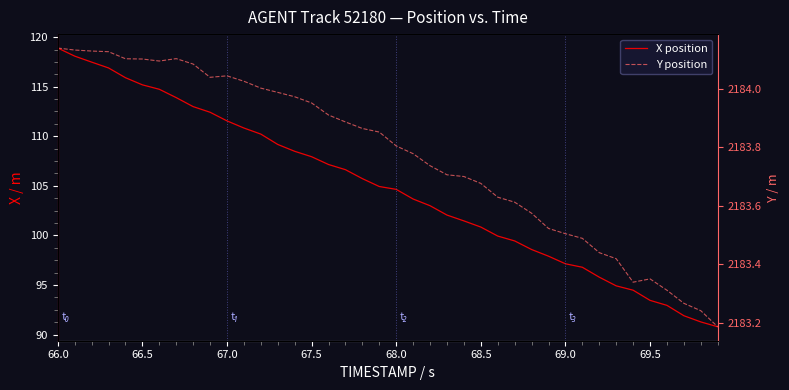

What is the total value across all series at 67.5?

2291.9